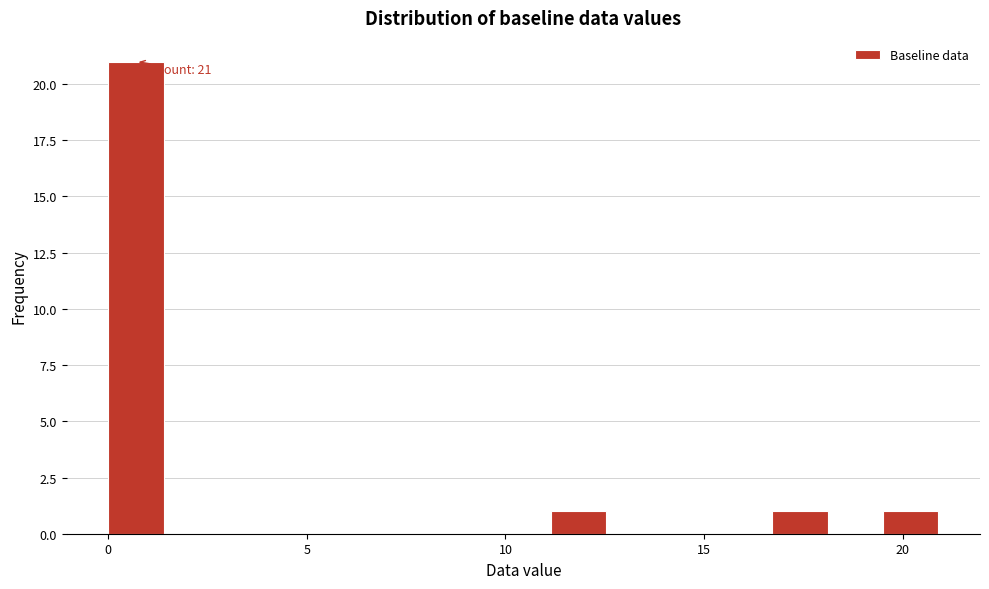

Read against the x-axis, roughly where is the centre of the tallest bar?

0.5